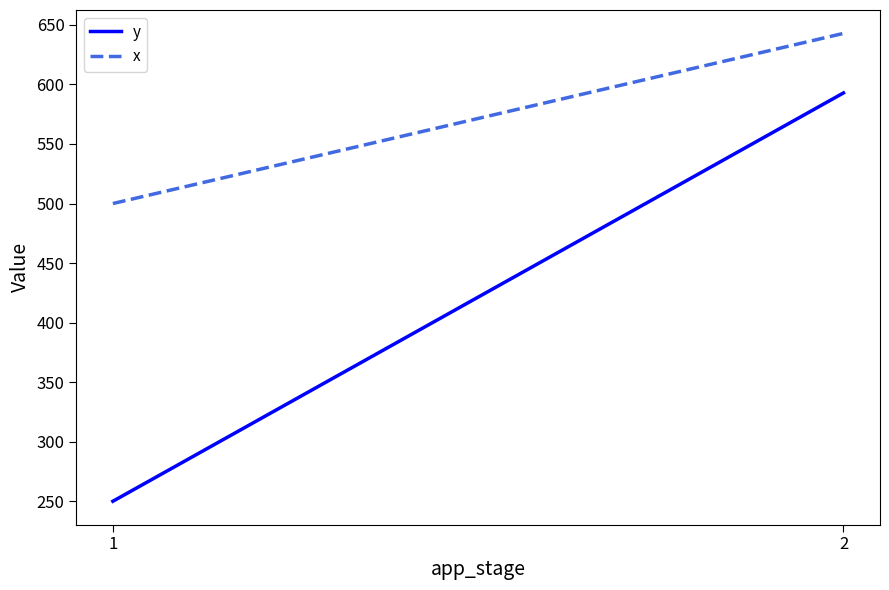

The value of y at 1 is 76.4. True or false?

False